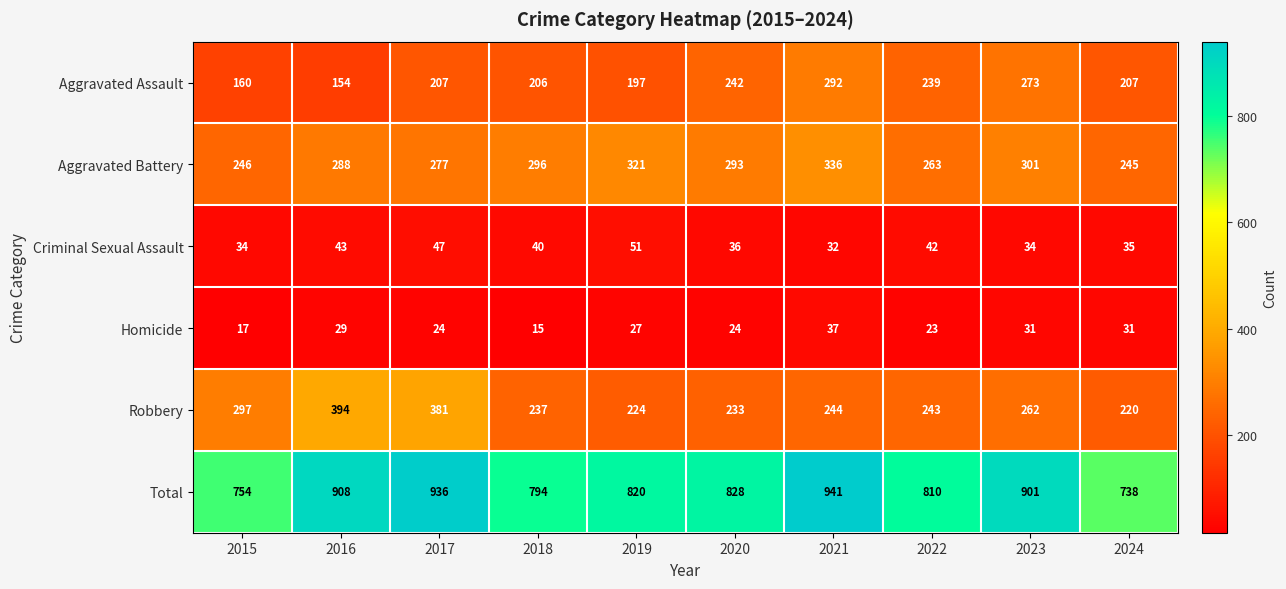

List the series in order of their peak value, highest first.

Total, Robbery, Aggravated Battery, Aggravated Assault, Criminal Sexual Assault, Homicide